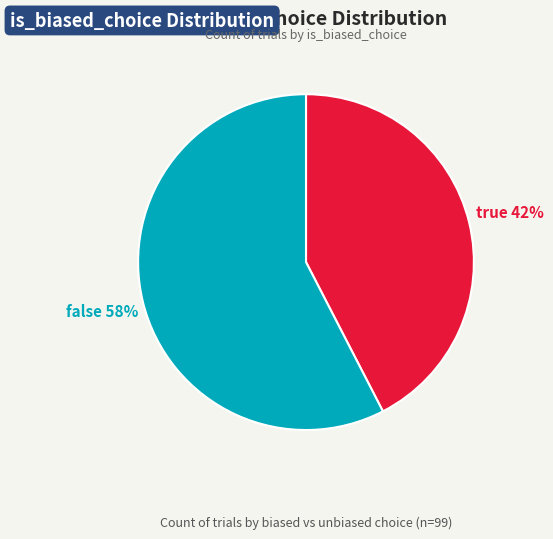

To the nearest percent, what is the average slice percentage?

50%